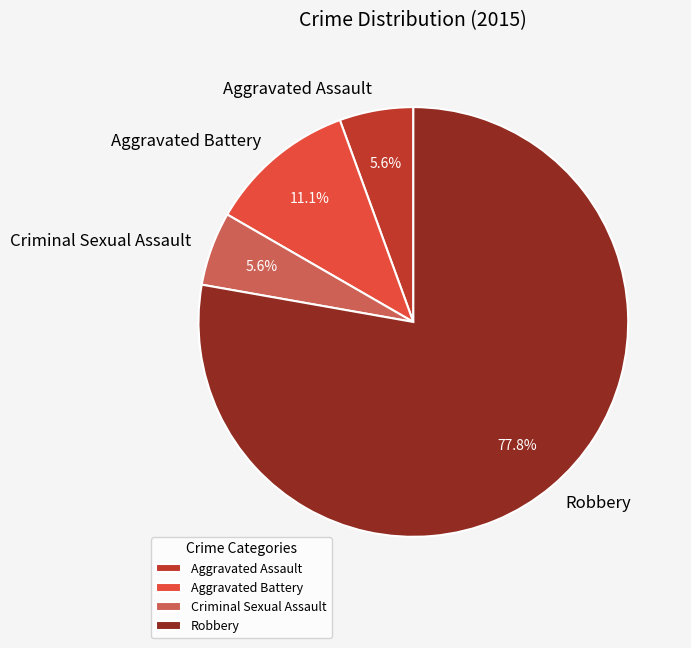

Is Aggravated Battery the majority of the pie?

No